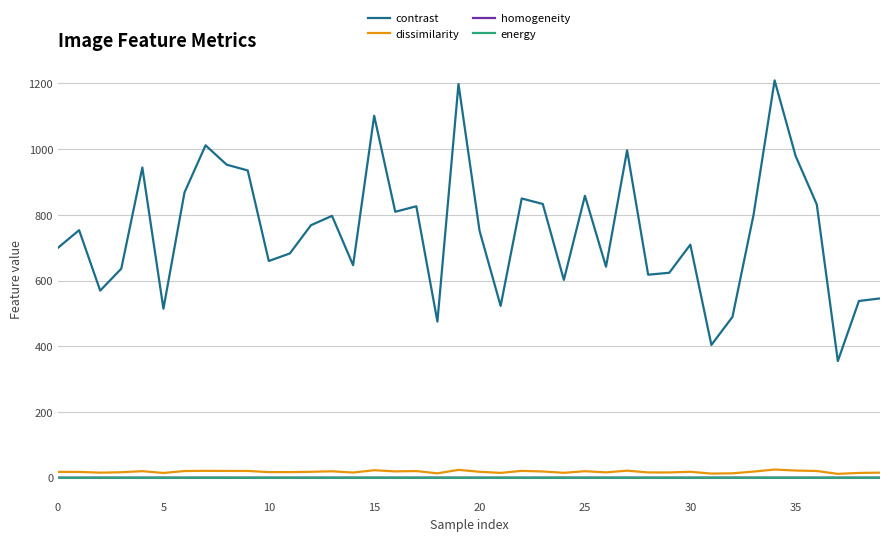

Which series has the widest spread of values?

contrast